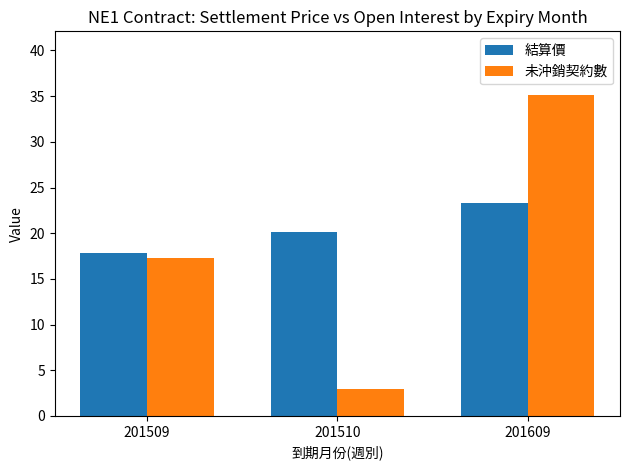

At how many categories does at least one series exceed 22?

1